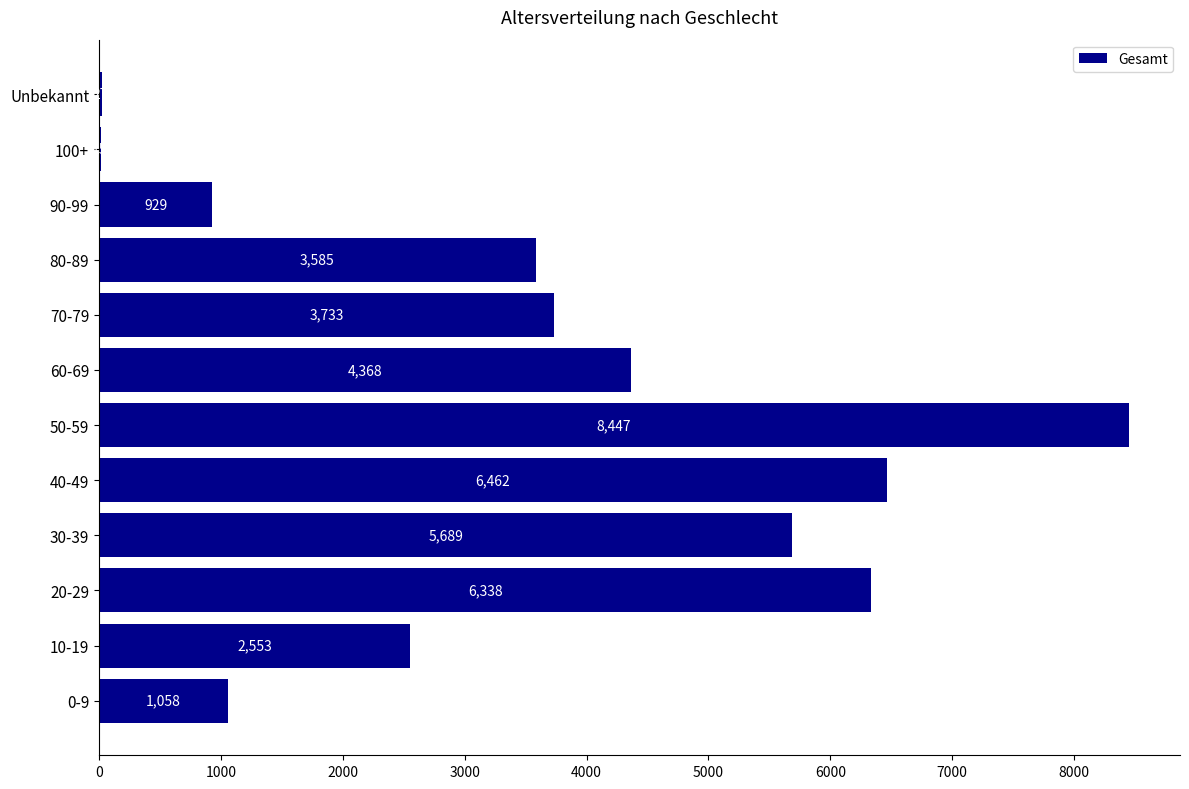

Approximately how many times larger is the value at 40-49 compared to 10-19?

2.5